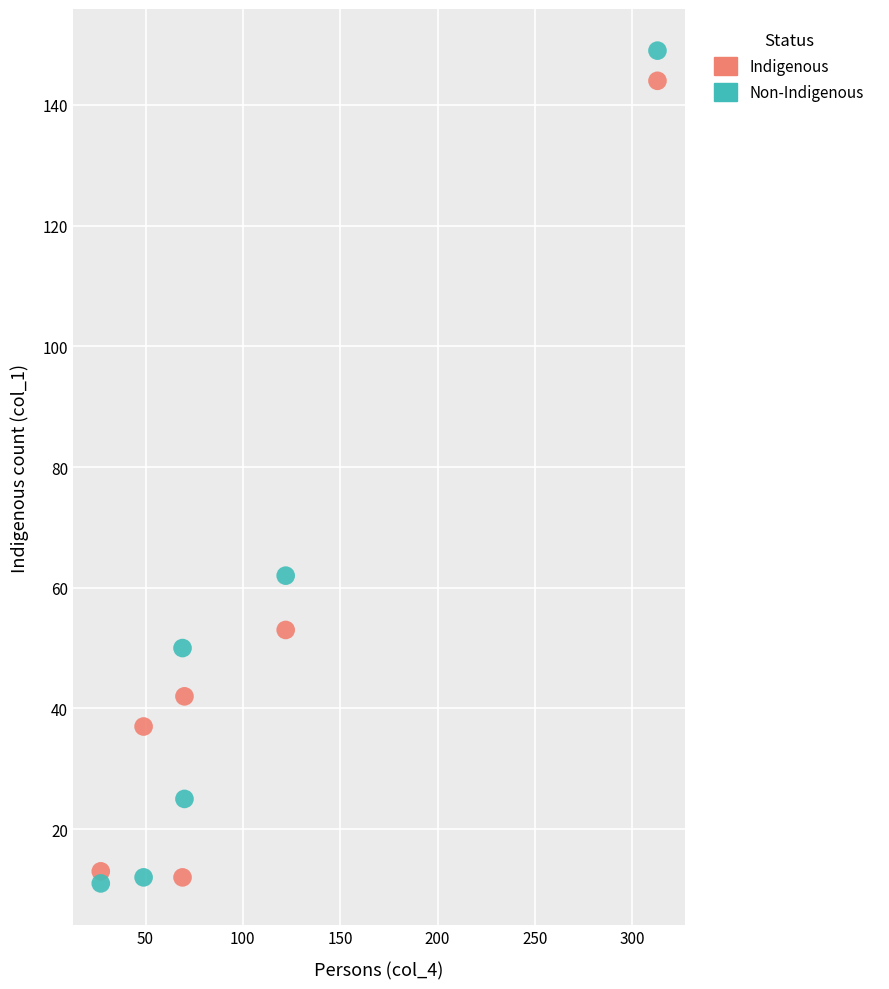

Across all data points, what is the average Y value?

51